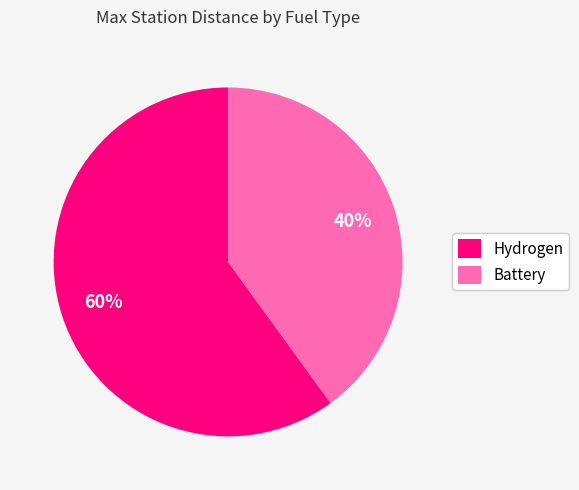

To the nearest percent, what is the average slice percentage?

50%